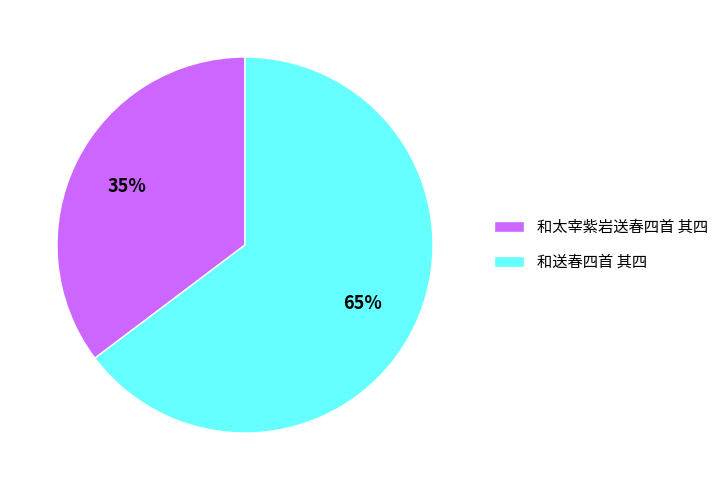

Rank the categories by value from lowest to highest.

和太宰紫岩送春四首 其四, 和送春四首 其四